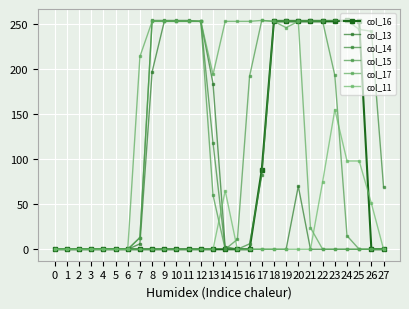

What is the difference between the col_14 values at 1 and 8?

254